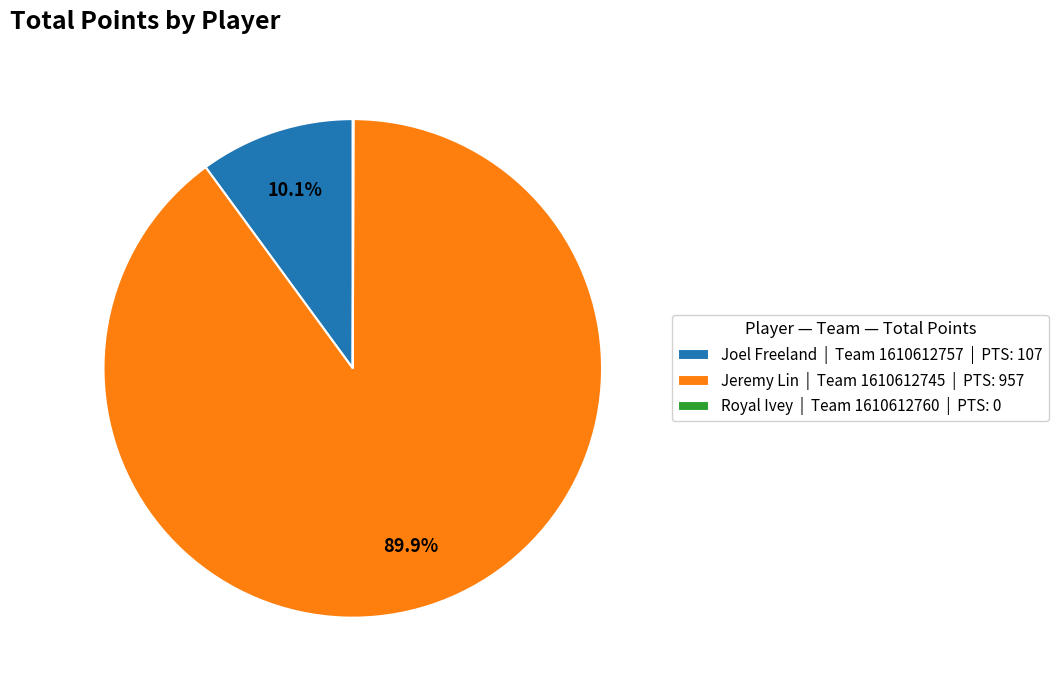

Between Joel Freeland | Team 1610612757 | PTS: 107 and Jeremy Lin | Team 1610612745 | PTS: 957, which is larger?

Jeremy Lin | Team 1610612745 | PTS: 957